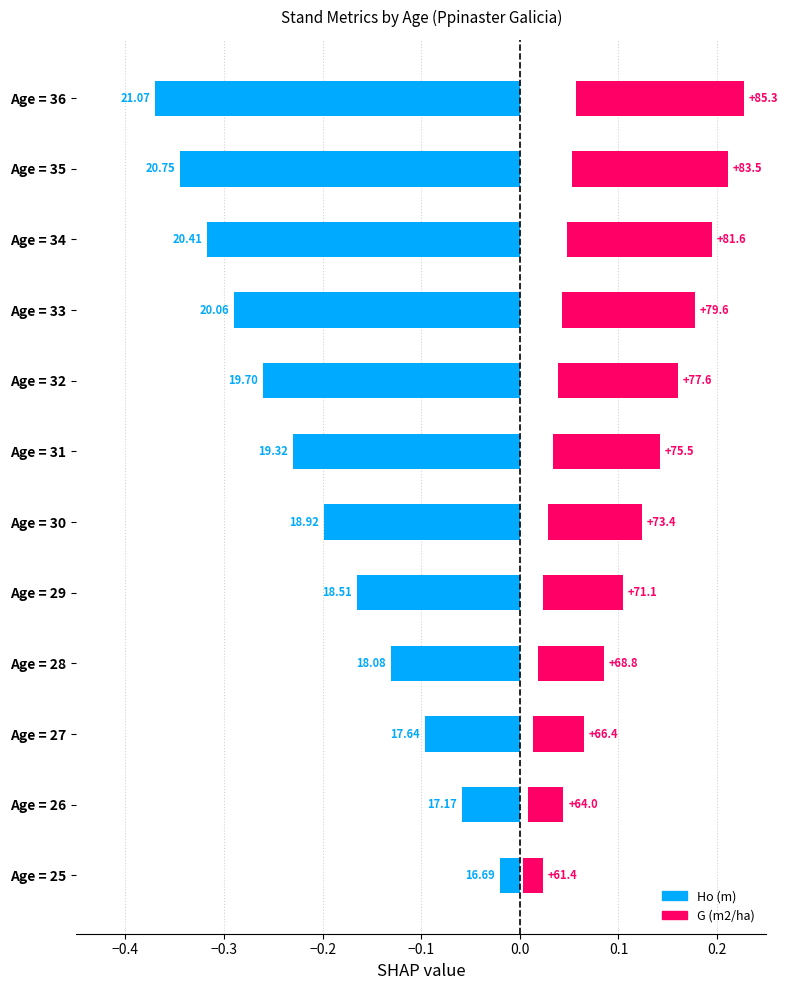

What is the sum of all G (m2/ha) values?

1.2